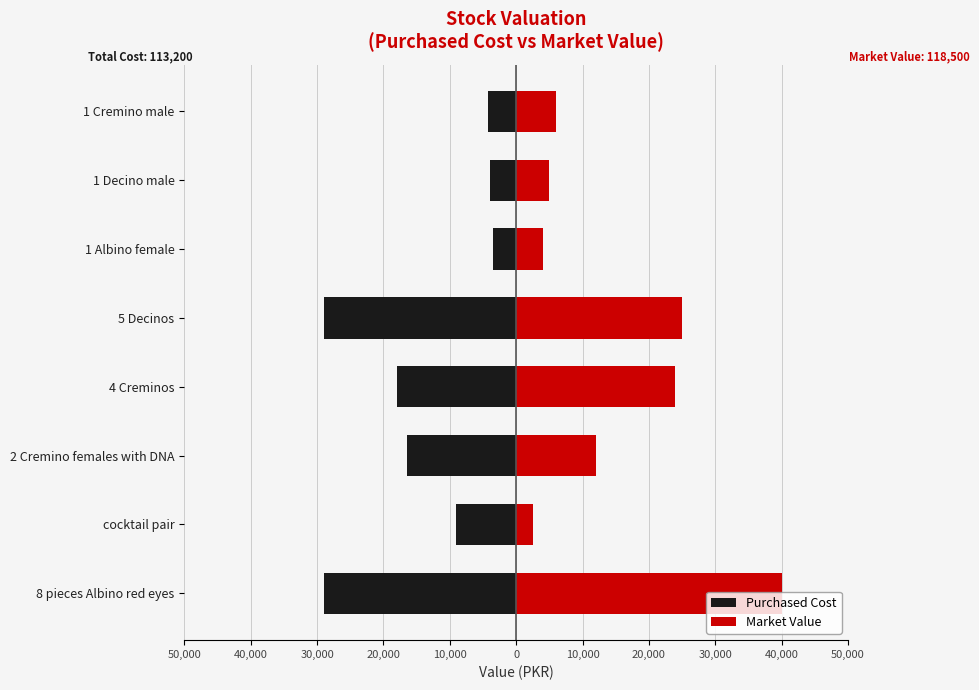

What are all the series names shown in the legend?

Purchased Cost, Market Value